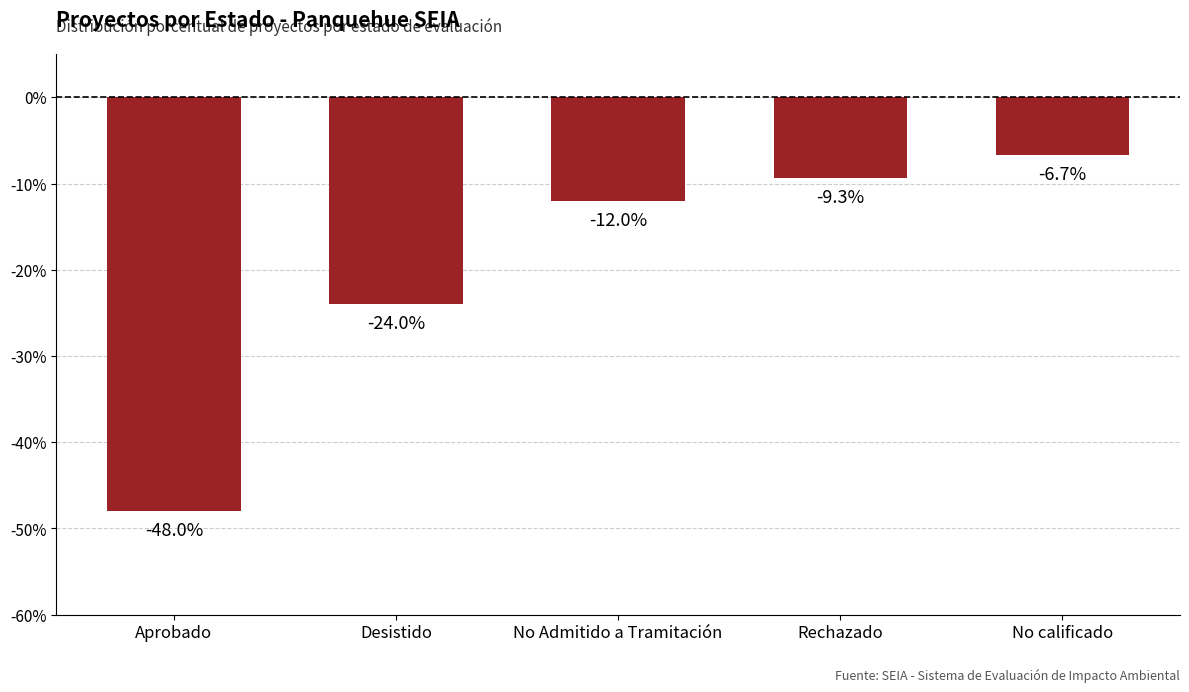

What is the value of the 4th bar from the left?

-9.3